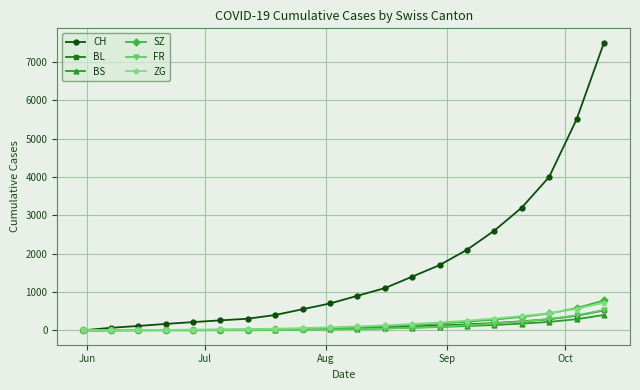

After their last crossing, which series has the higher values: SZ or BS?

SZ